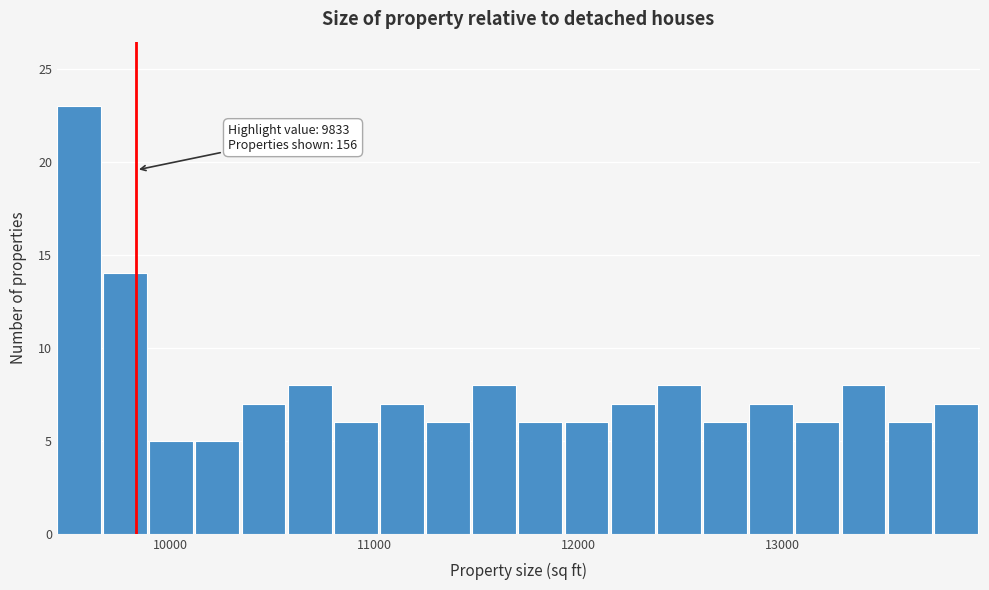

Read against the x-axis, roughly where is the centre of the tallest bar?

9600